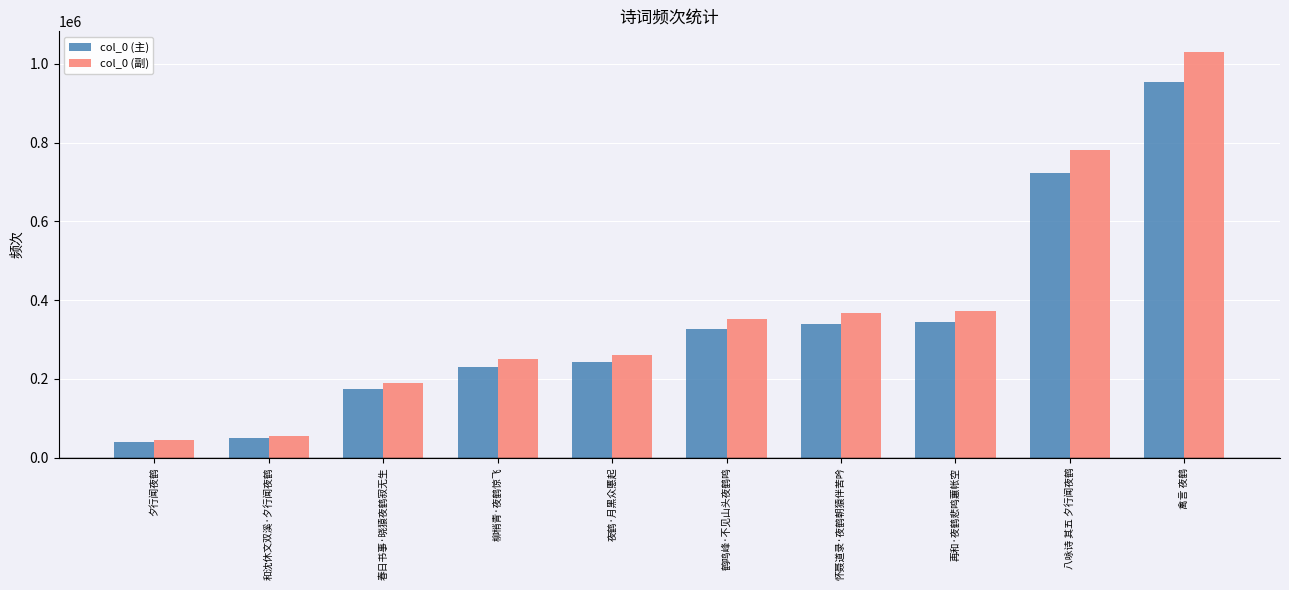

How many distinct data groups are displayed?

2